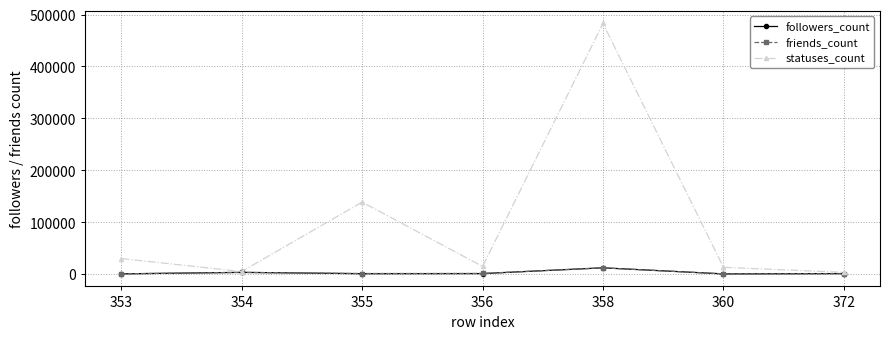

Between 355 and 356, which series saw the biggest shift?

statuses_count